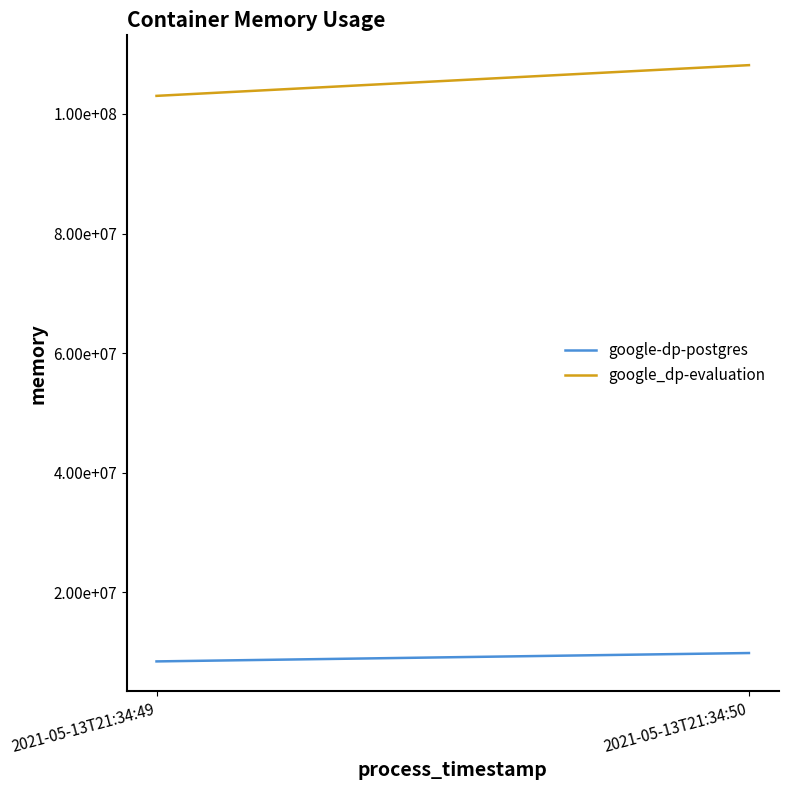

The value of google_dp-evaluation at 2021-05-13T21:34:50 is 108158976. True or false?

True